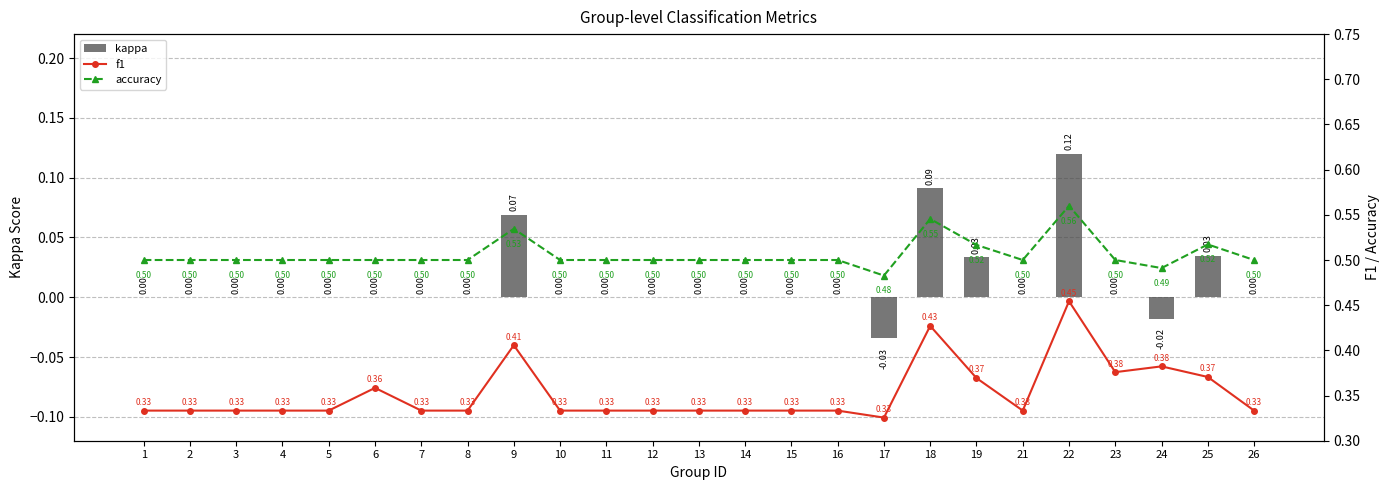

Reading right to left, list all the values displayed in this chart.

kappa: 26=0.0	25=0.0	24=-0.0	23=0.0	22=0.1	21=0.0	19=0.0	18=0.1	17=-0.0	16=0.0	15=0.0	14=0.0	13=0.0	12=0.0	11=0.0	10=0.0	9=0.1	8=0.0	7=0.0	6=0.0	5=0.0	4=0.0	3=0.0	2=0.0	1=0.0
f1: 26=0.3	25=0.4	24=0.4	23=0.4	22=0.5	21=0.3	19=0.4	18=0.4	17=0.3	16=0.3	15=0.3	14=0.3	13=0.3	12=0.3	11=0.3	10=0.3	9=0.4	8=0.3	7=0.3	6=0.4	5=0.3	4=0.3	3=0.3	2=0.3	1=0.3
accuracy: 26=0.5	25=0.5	24=0.5	23=0.5	22=0.6	21=0.5	19=0.5	18=0.5	17=0.5	16=0.5	15=0.5	14=0.5	13=0.5	12=0.5	11=0.5	10=0.5	9=0.5	8=0.5	7=0.5	6=0.5	5=0.5	4=0.5	3=0.5	2=0.5	1=0.5